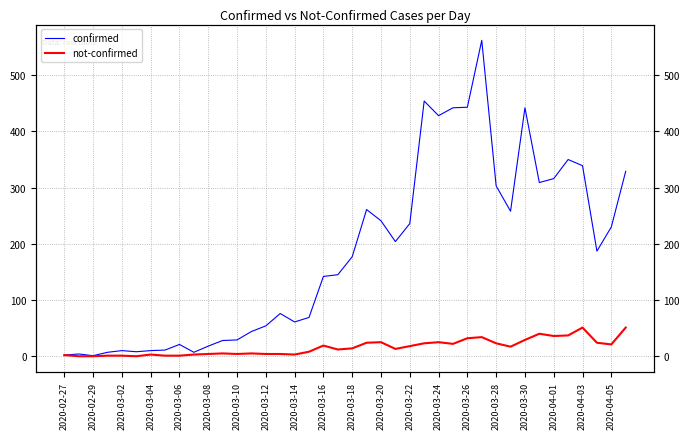

True or false: not-confirmed and confirmed intersect in this chart.

False